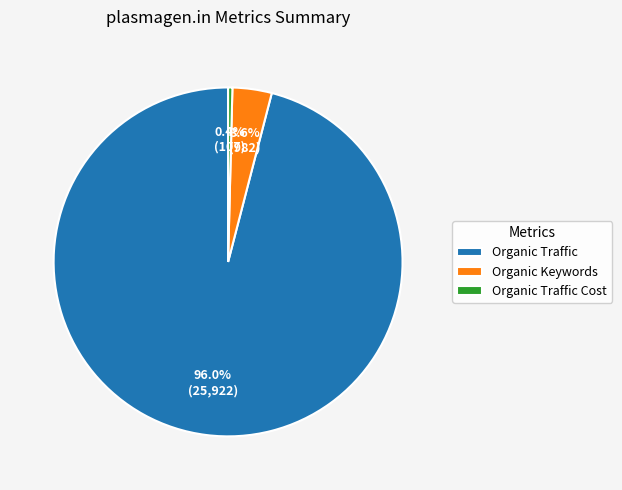

To the nearest percent, what is the difference between the largest and smallest slice percentages?

96%